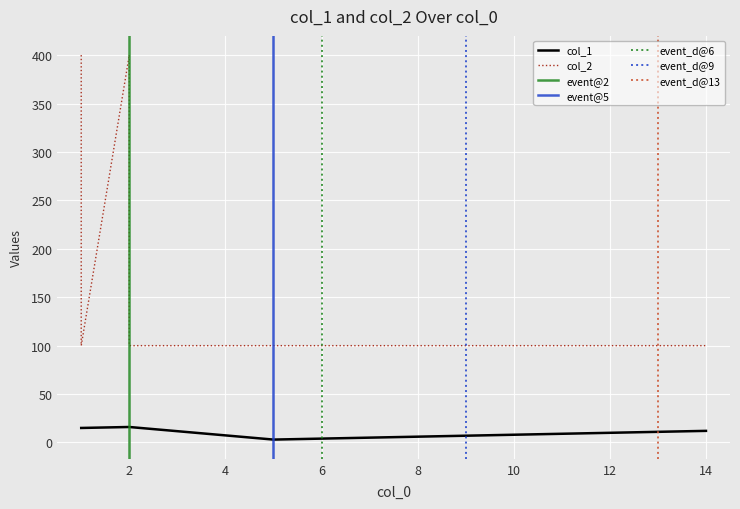

What is the value of the col_2 point at the 17th from the left?

100